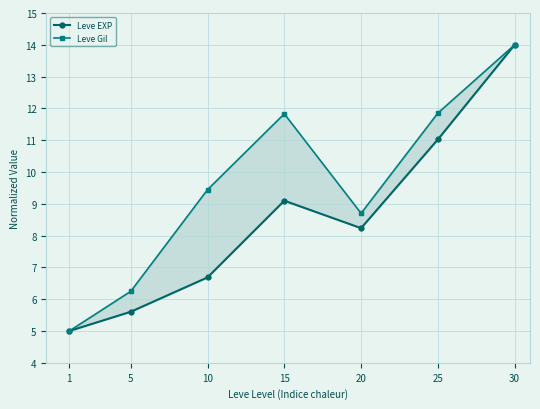

Between 1 and 30, which series saw the biggest shift?

Leve EXP